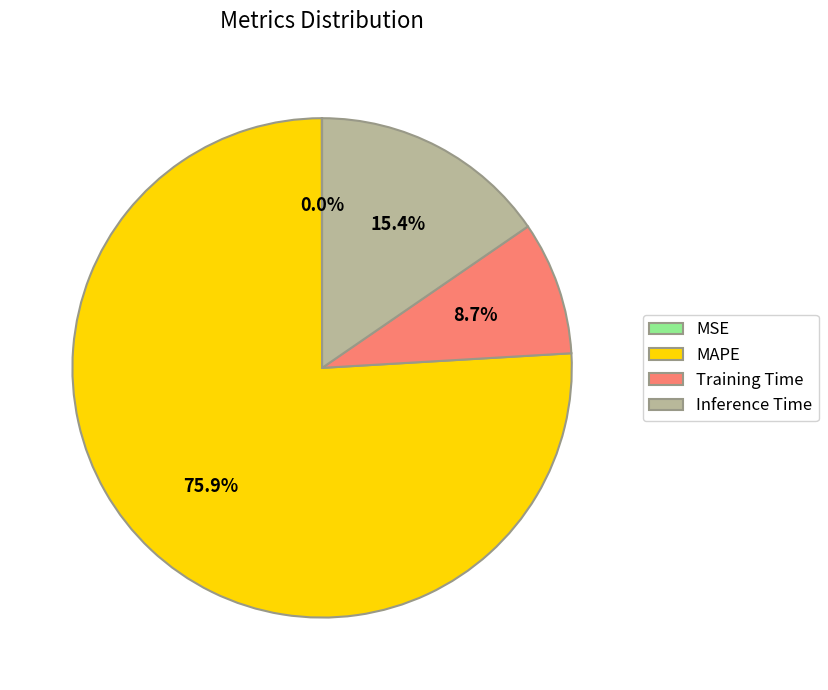

Combined, do MAPE and Training Time account for over 50%?

Yes